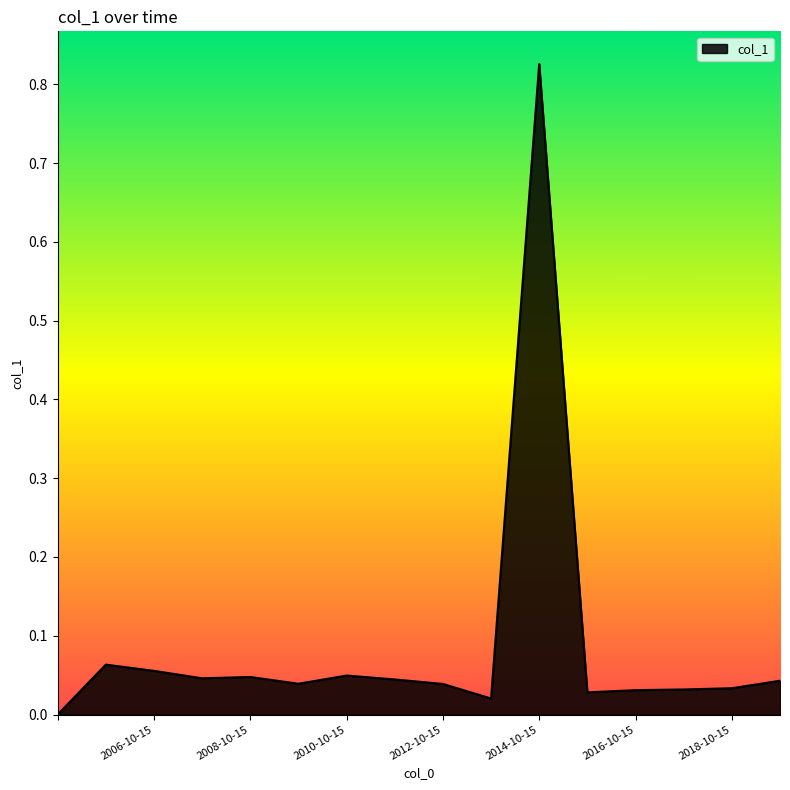

How many lines are shown in the chart?

1